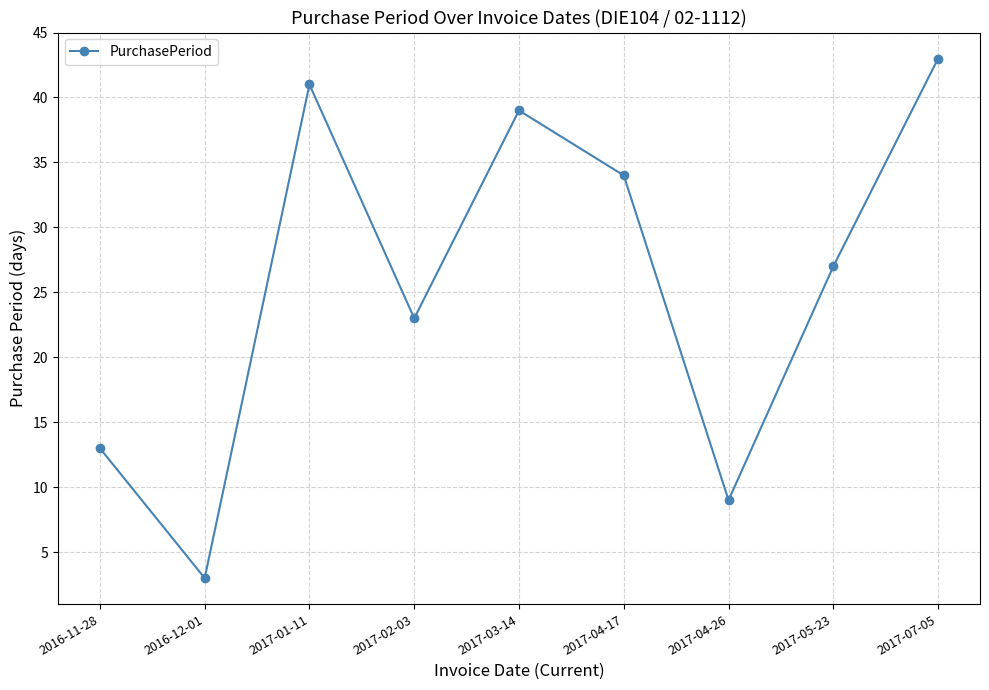

What is the sum of the values at 2017-03-14 and 2016-11-28?

52